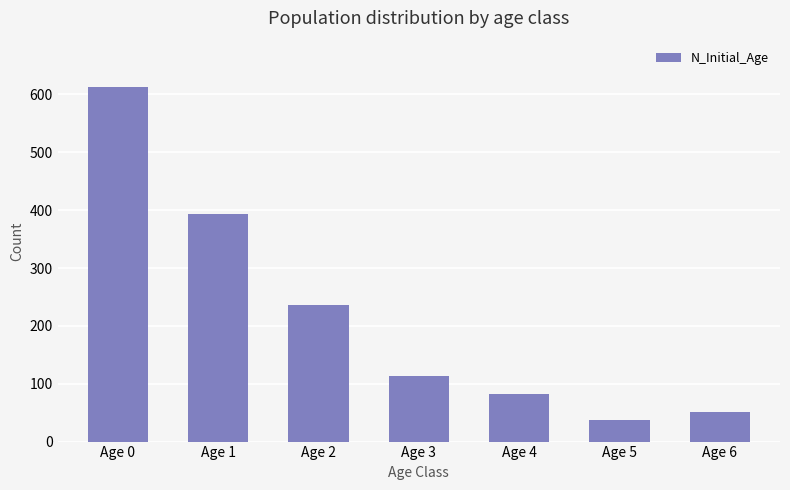

Read the value at Age 6, to the nearest 10.

50